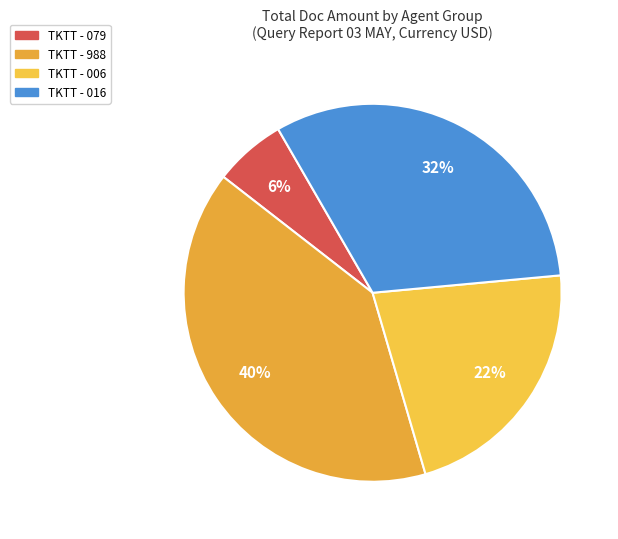

Count the number of slices in the pie.

4